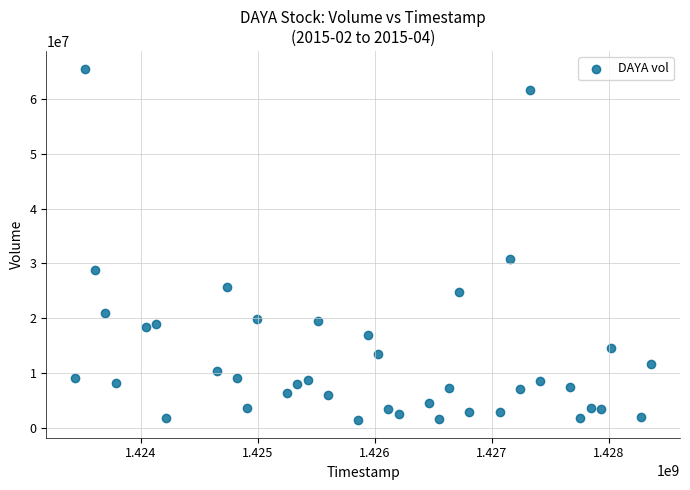

What Y value in the scatter plot is closest to 33471500?

30745900